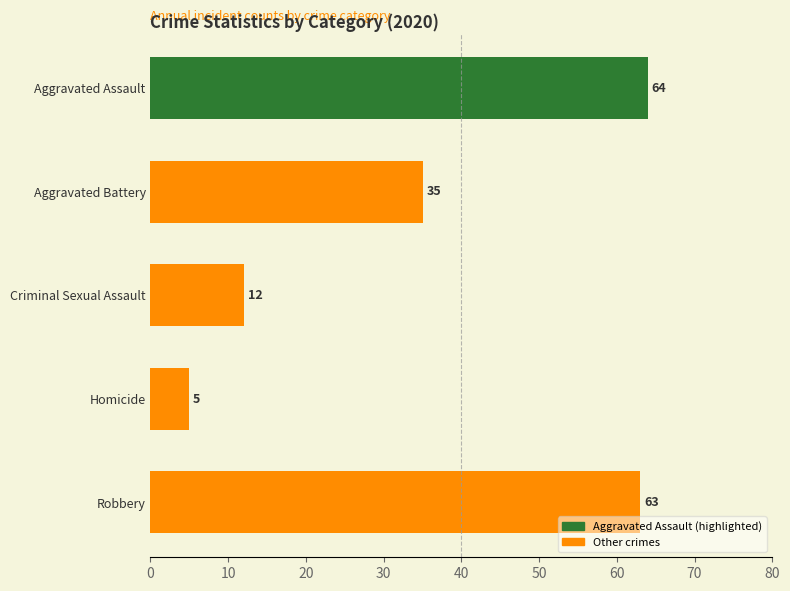

What is the sum of all values?

179